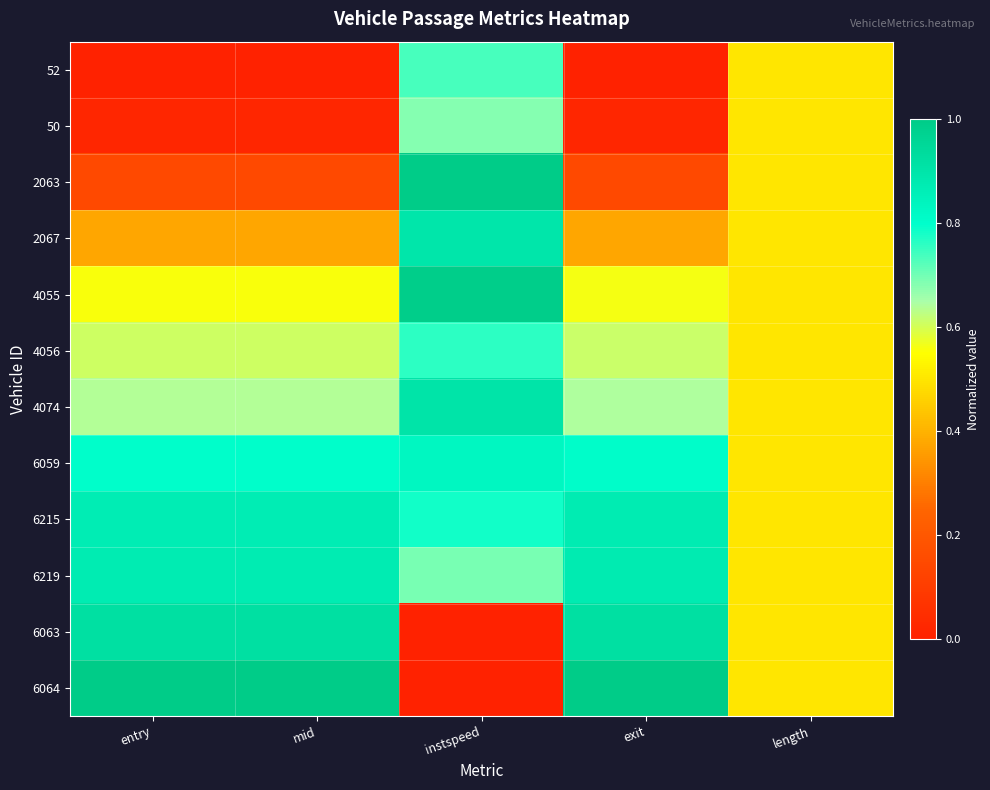

Count the number of categories in the chart.

5